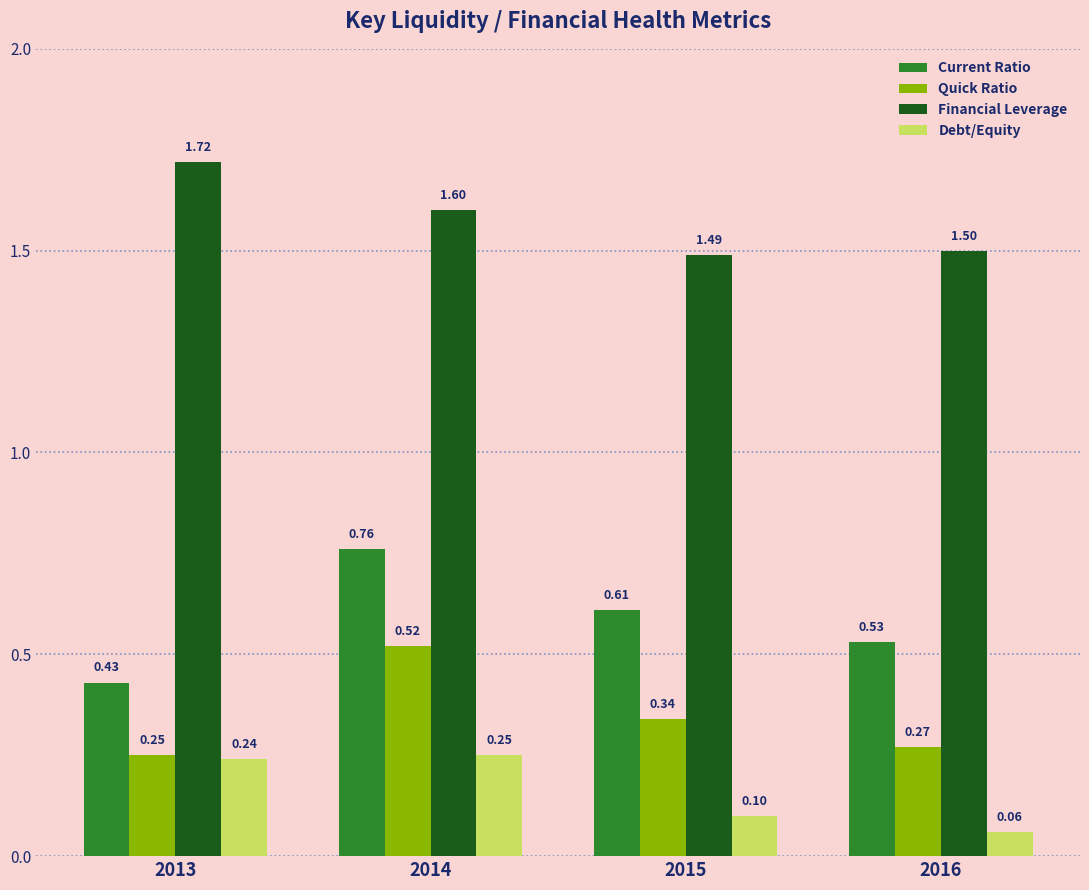

Which series changed the most between 2013 and 2015?

Financial Leverage